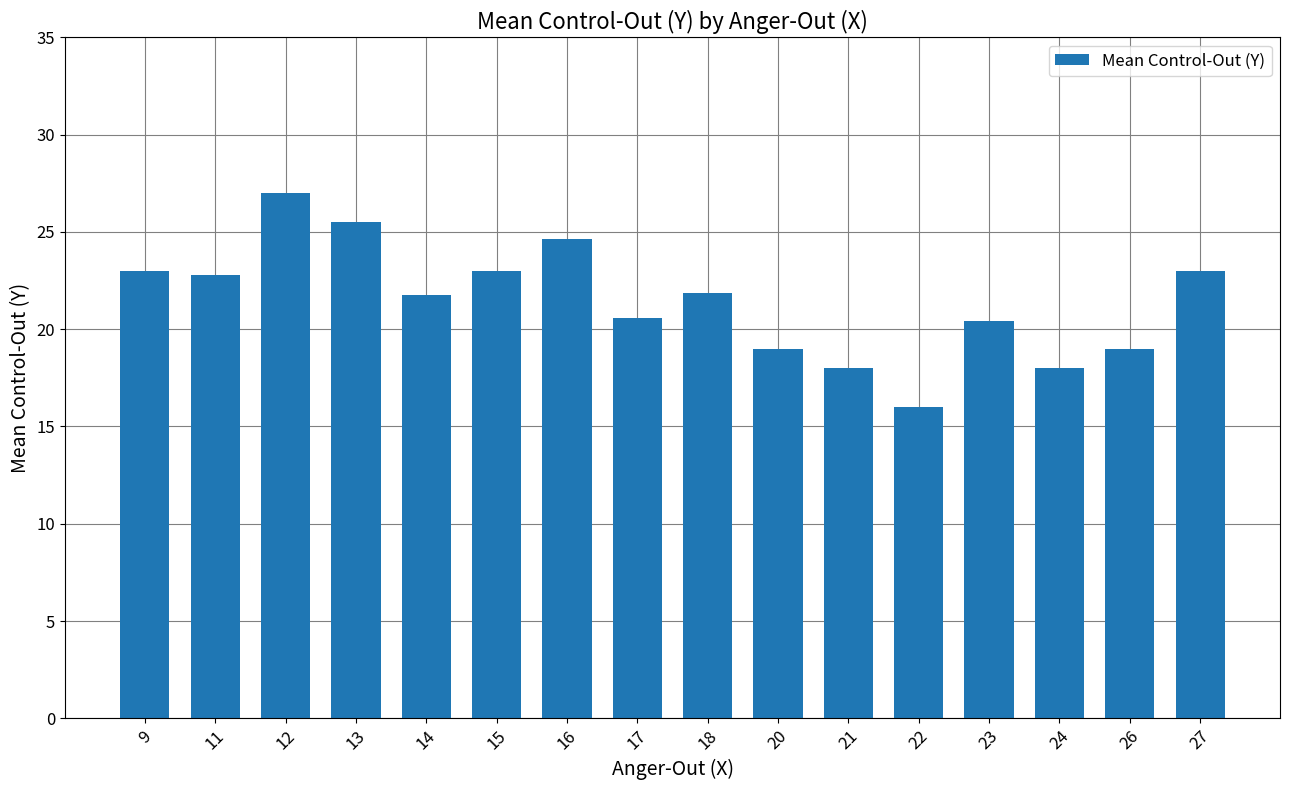

The chart shows a value of 22.8 at 11. True or false?

True